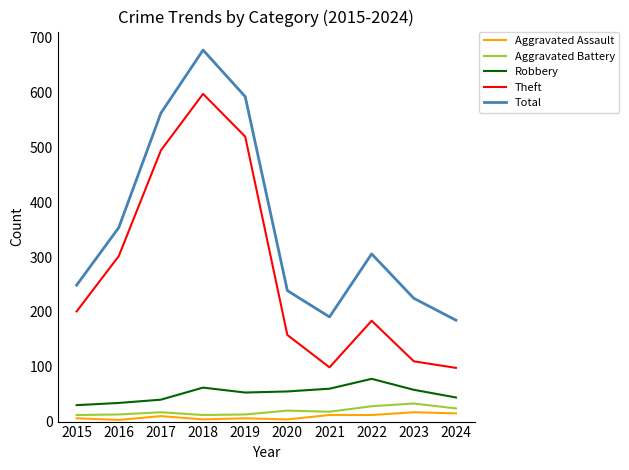

Which series has the largest total across all categories?

Total